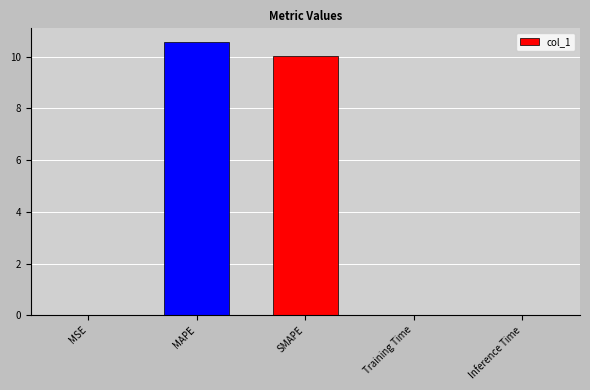

The value at MSE is 0.0. True or false?

True